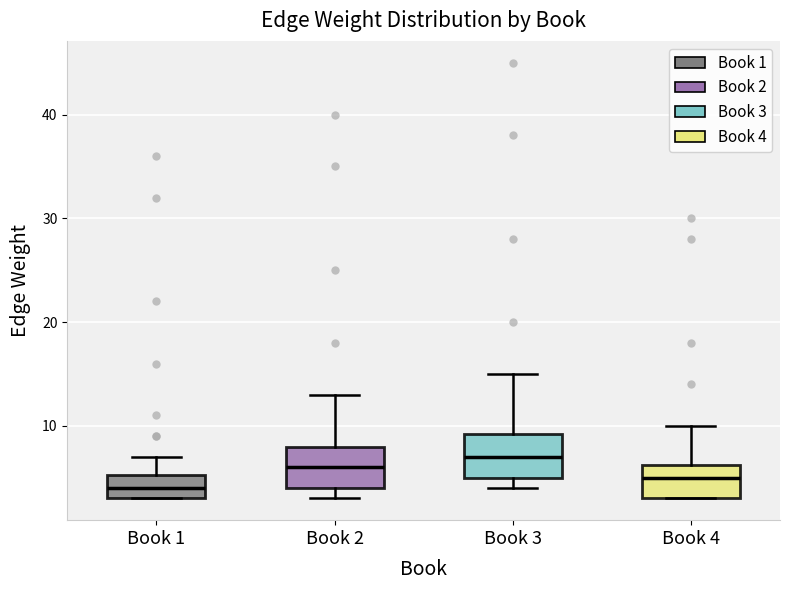

Which box's median line is the highest?

Book 3